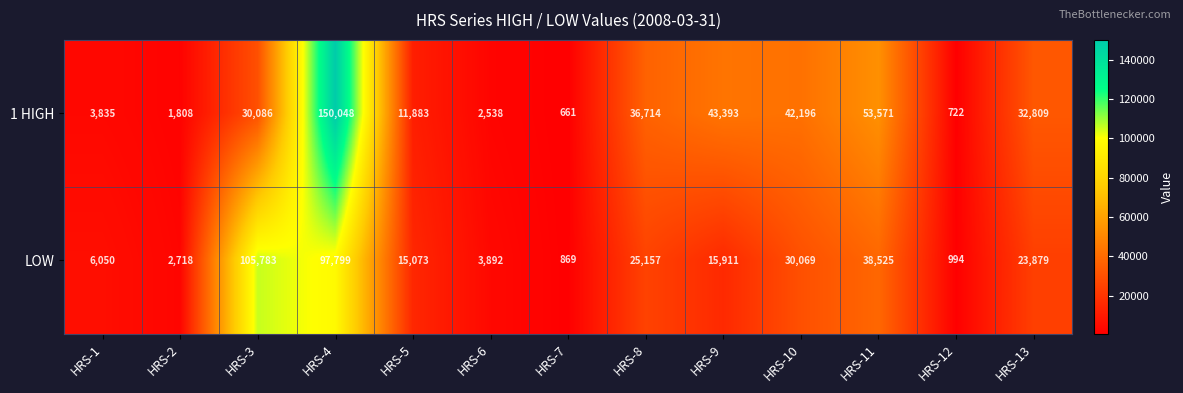

Reading right to left, what are all the values shown in this chart?

1 HIGH: 32809	722	53571	42196	43393	36714	661	2538	11883	150048	30086	1808	3835
LOW: 23879	994	38525	30069	15911	25157	869	3892	15073	97799	105783	2718	6050